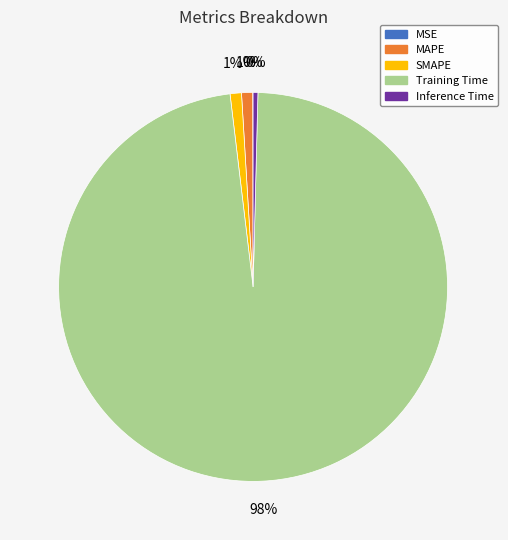

Which category has the biggest portion of the pie?

Training Time